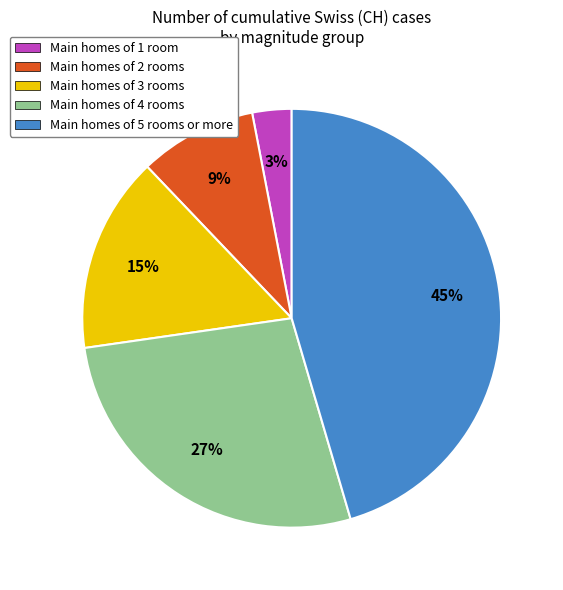

Is it true that Main homes of 1 room is 15% of the pie?

False